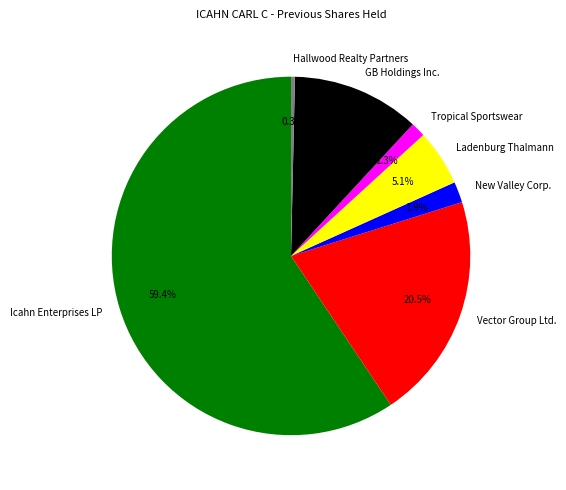

How much of the chart is everything except Ladenburg Thalmann?

94.9%